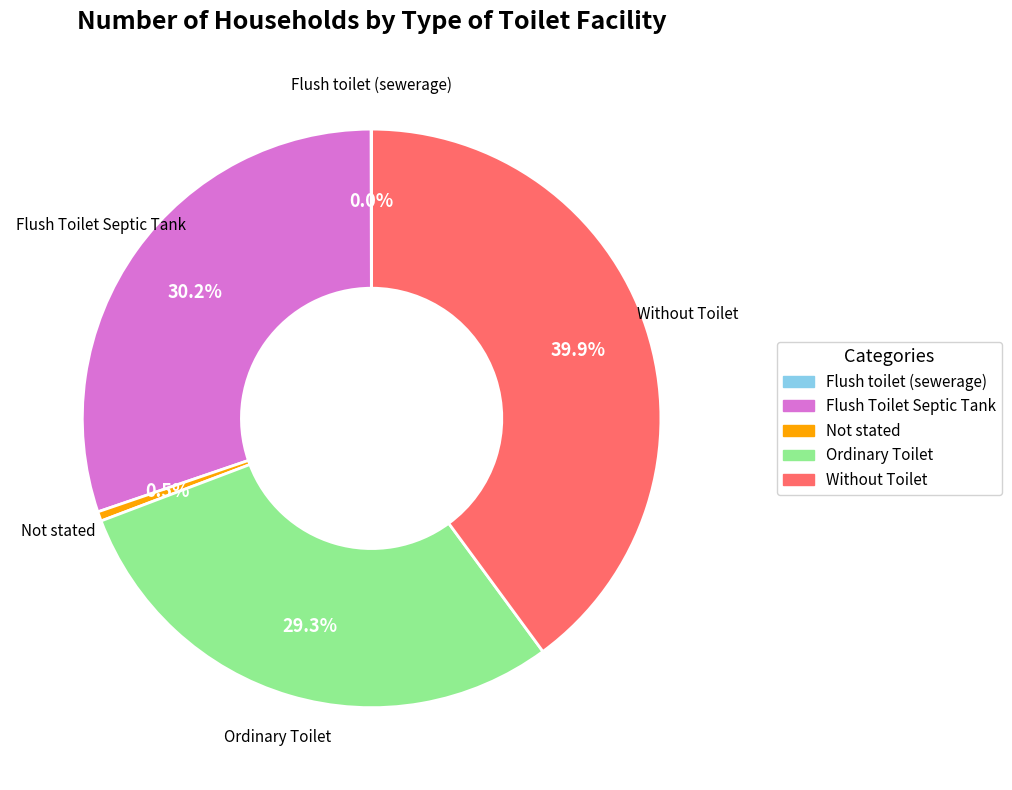

Does Without Toilet account for over 50% of the chart?

No